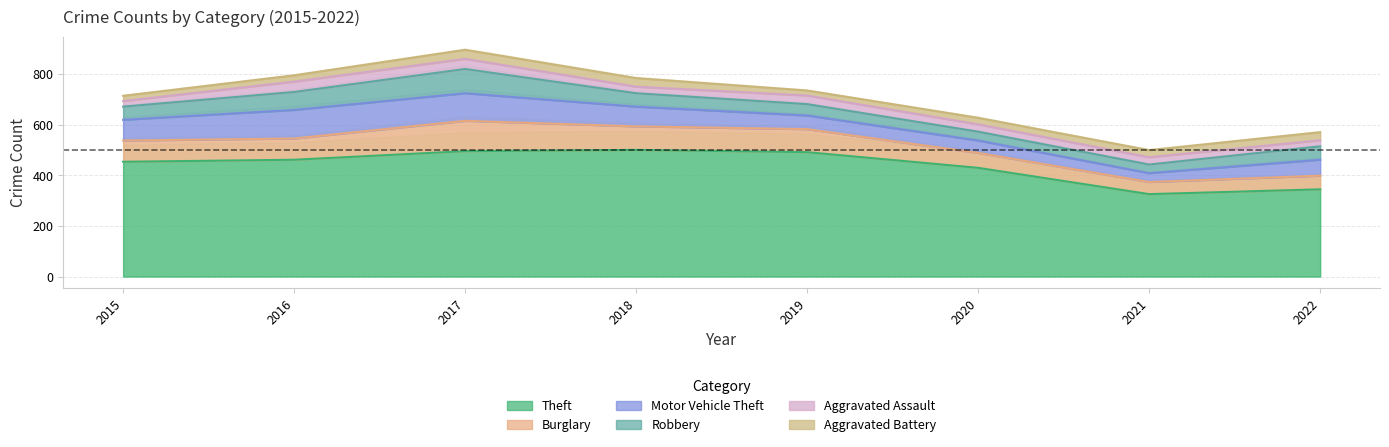

Is the value of Motor Vehicle Theft at 2016 greater than the value of Robbery at 2021?

Yes